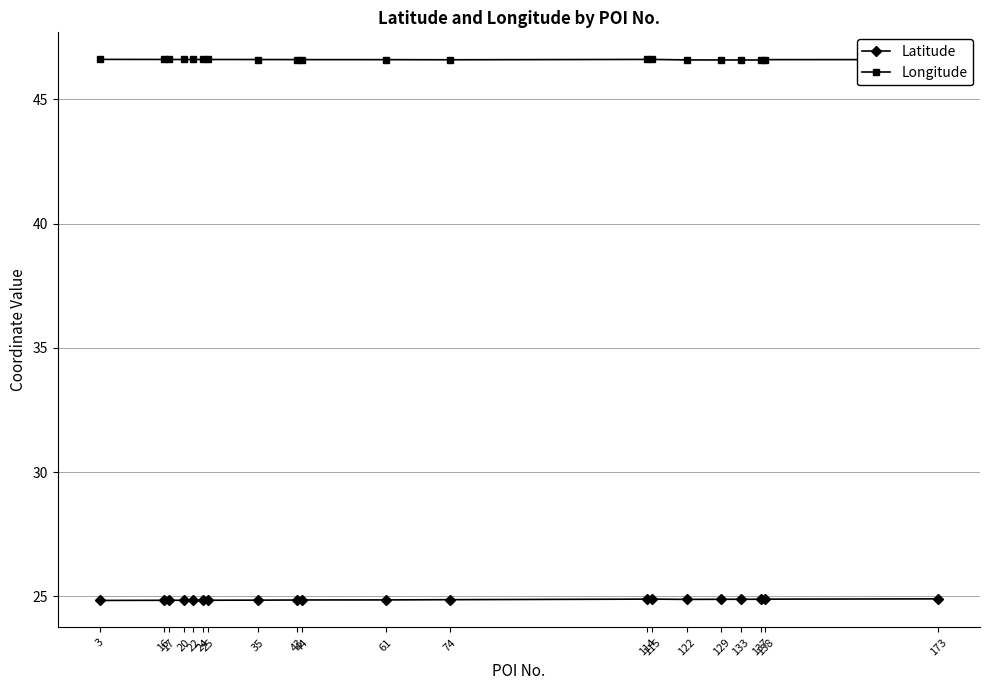

True or false: Latitude and Longitude cross at least once.

False